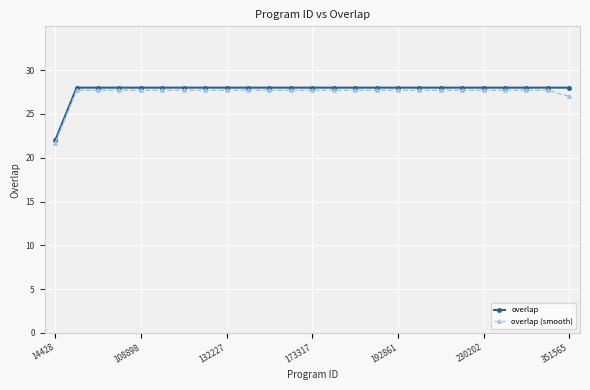

What is the value of the overlap point at the 12th from the left?

28.0